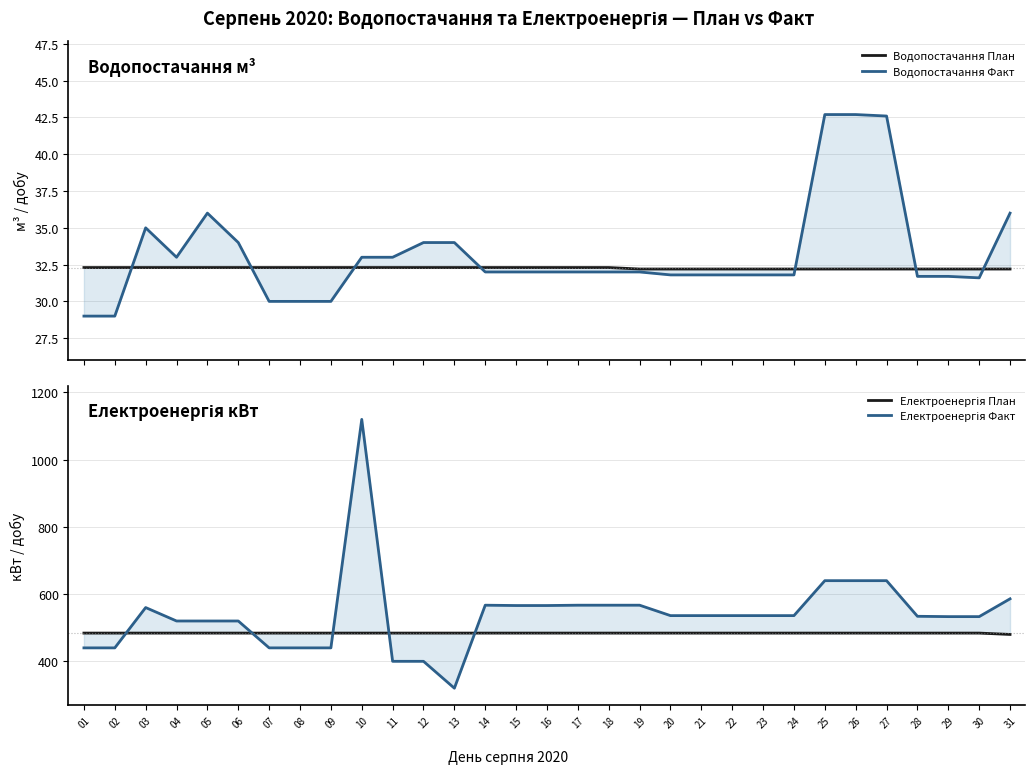

What is the difference between the maximum and second lowest values in the Водопостачання План series?

0.1